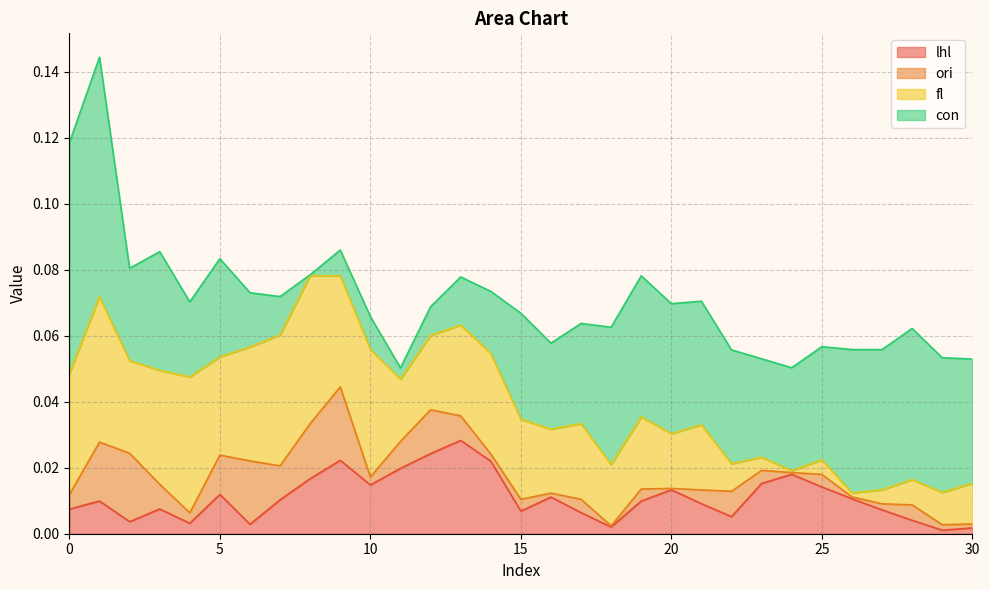

The ori series shows 0.0 at 10. True or false?

False